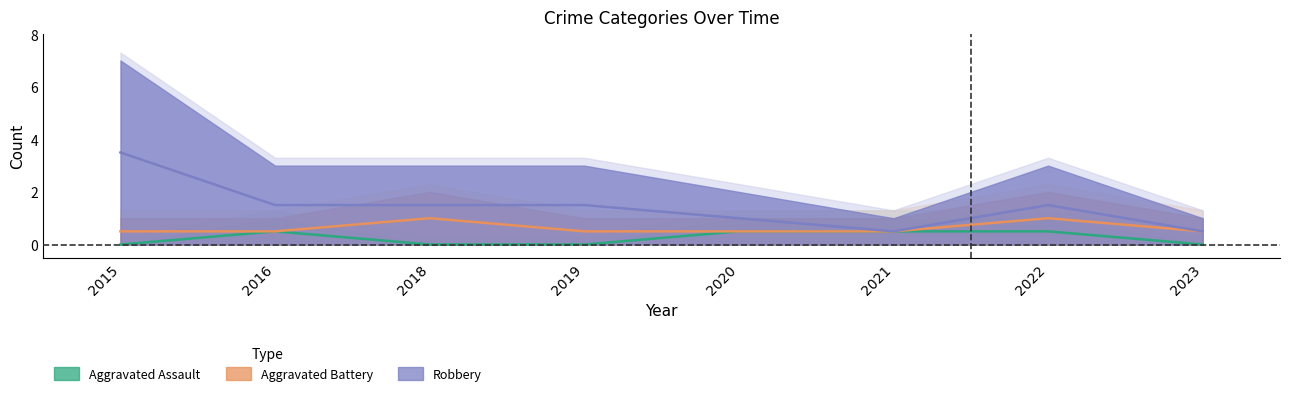

Where does the Robbery series first go above 1?

2015